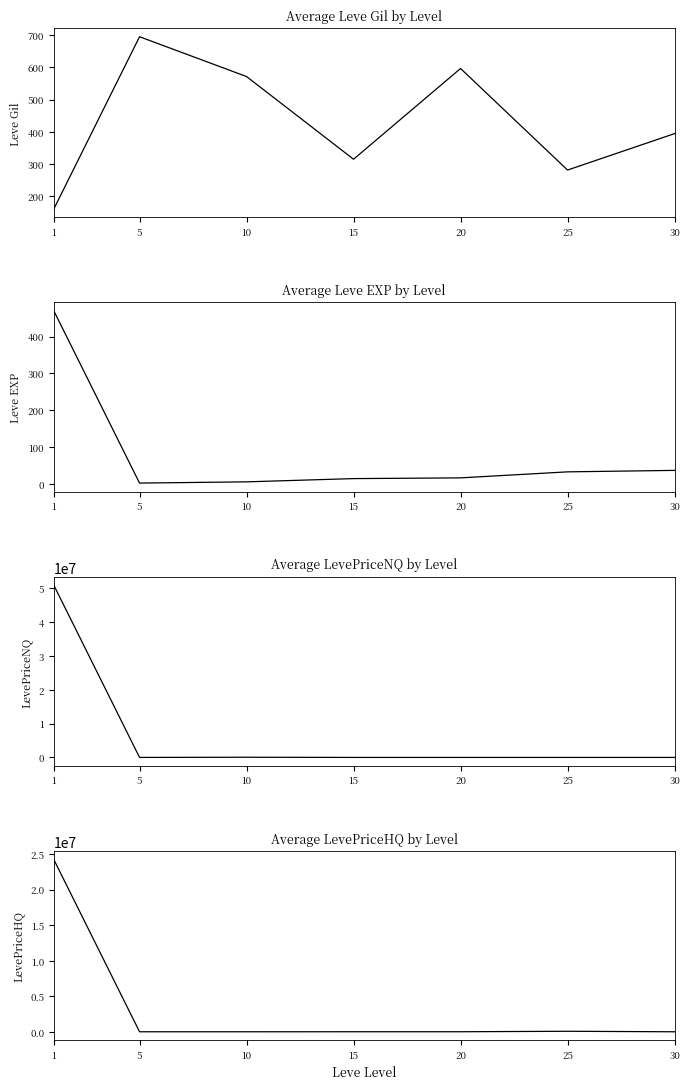

At which category is the sum across all series the highest?

1